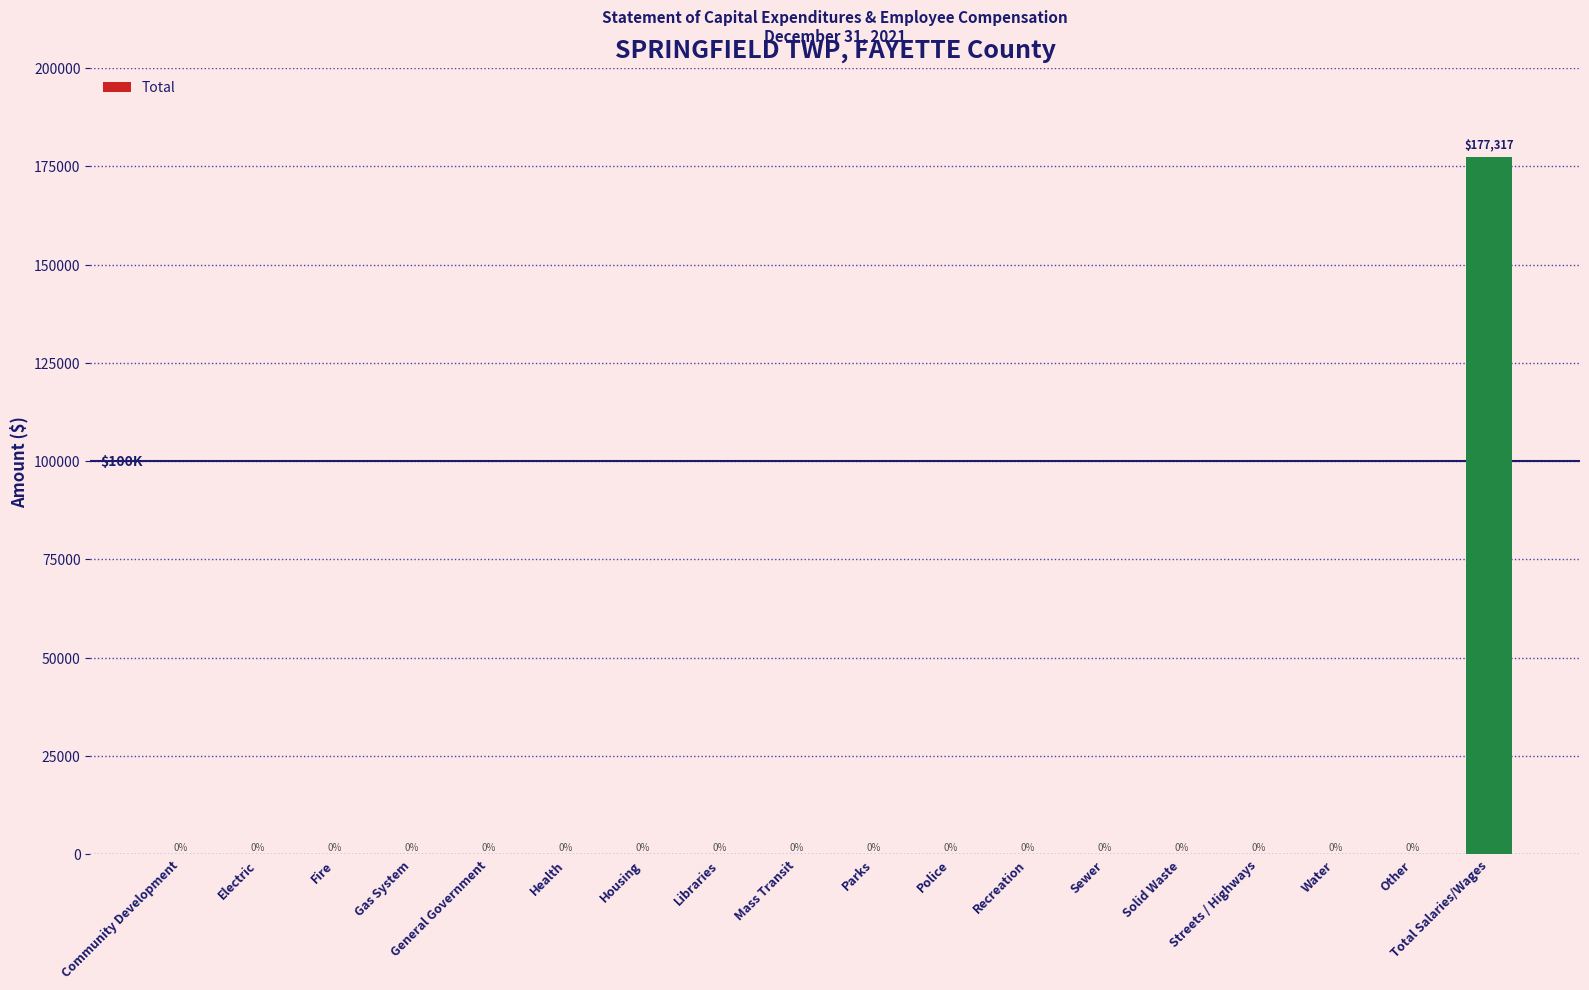

What is the maximum value shown in the chart?

177317